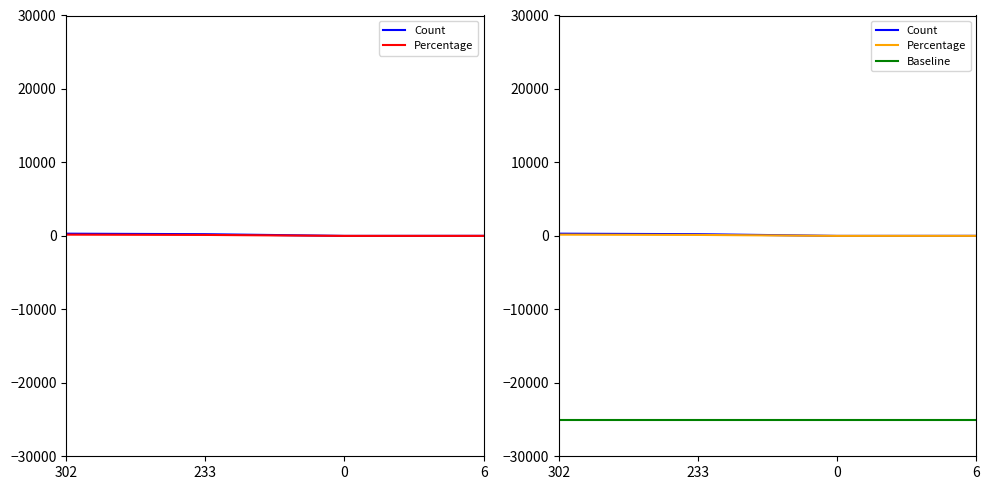

What is the difference between the maximum and minimum values in the Count series?

302.0